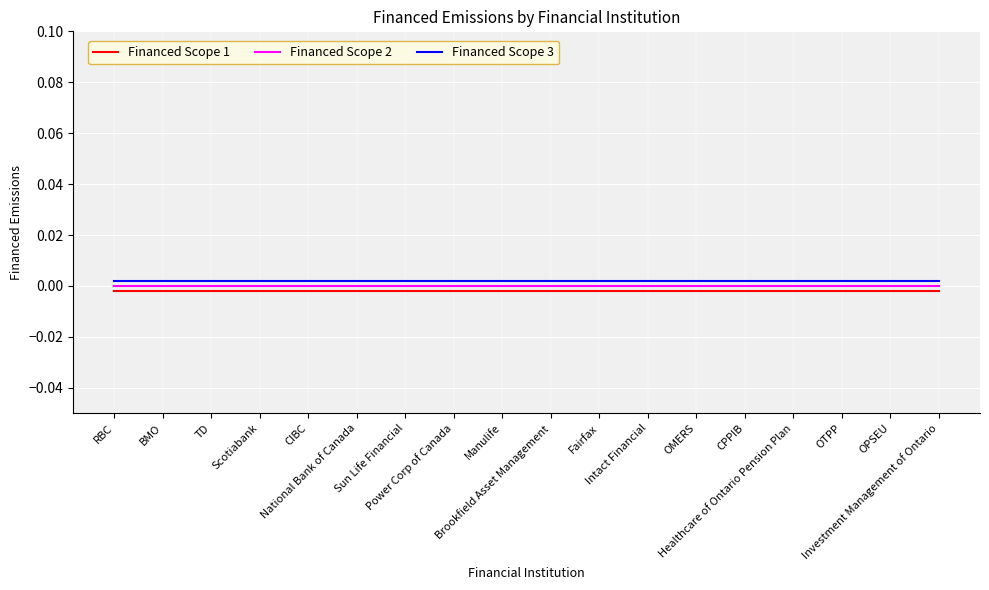

At which category does the chart reach its peak across all series?

RBC